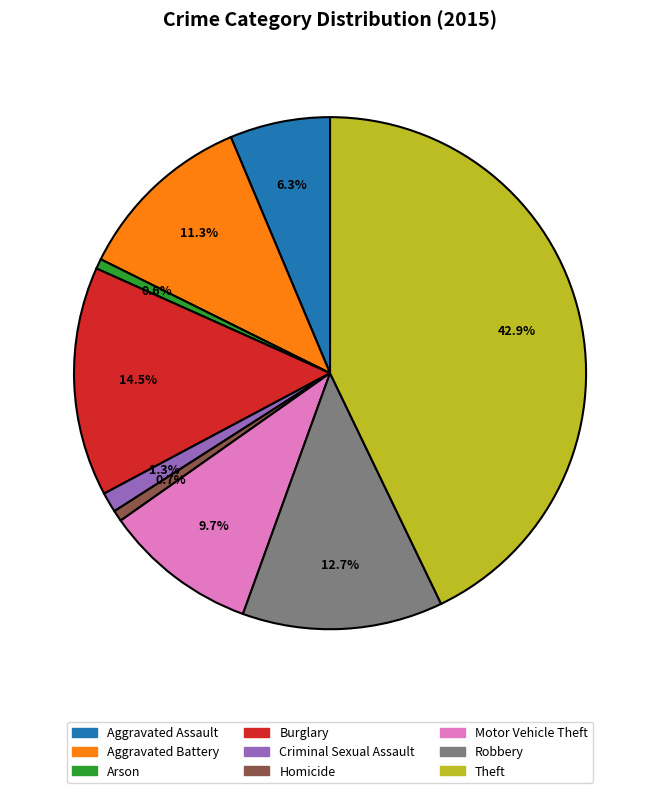

Does Arson represent more than half of the total?

No